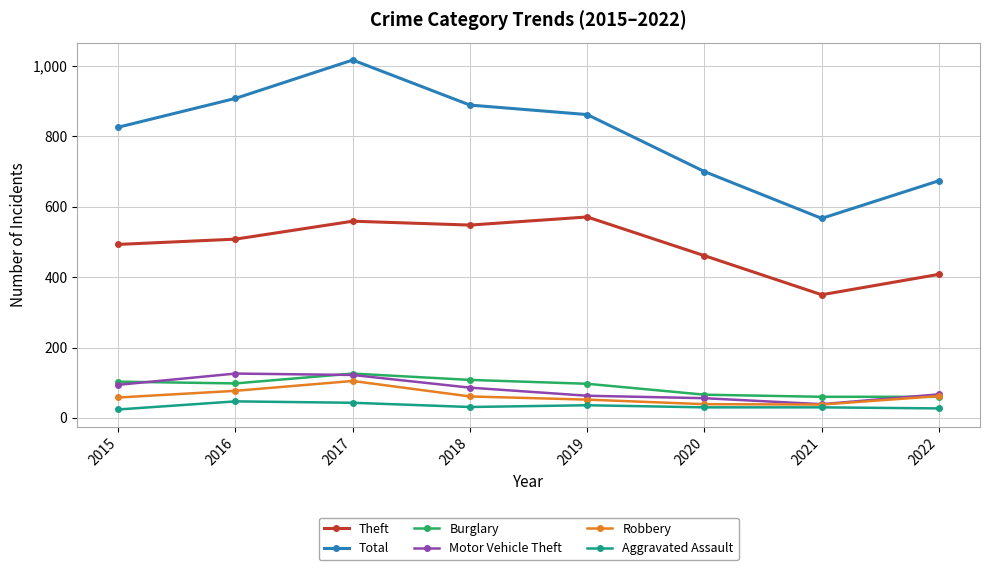

What is the minimum value for Burglary?

60